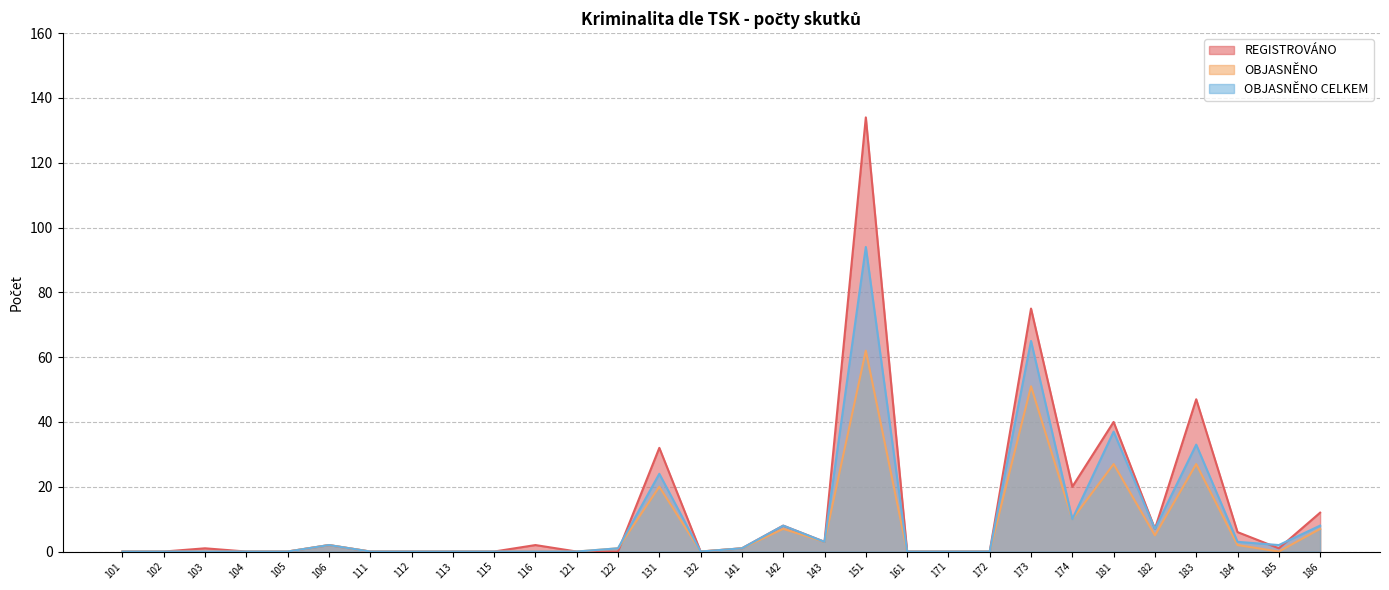

At how many categories does at least one series exceed 7?

8